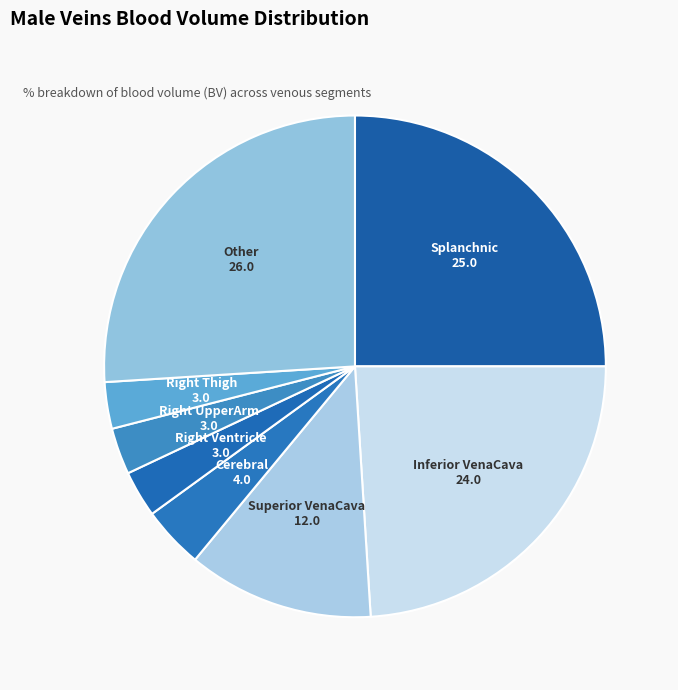

The Cerebral slice represents 17% of the pie. True or false?

False